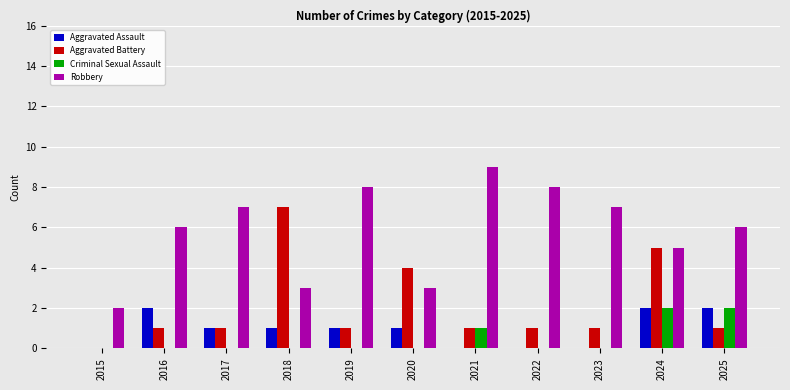

The value of Aggravated Battery at 2015 is -4. True or false?

False